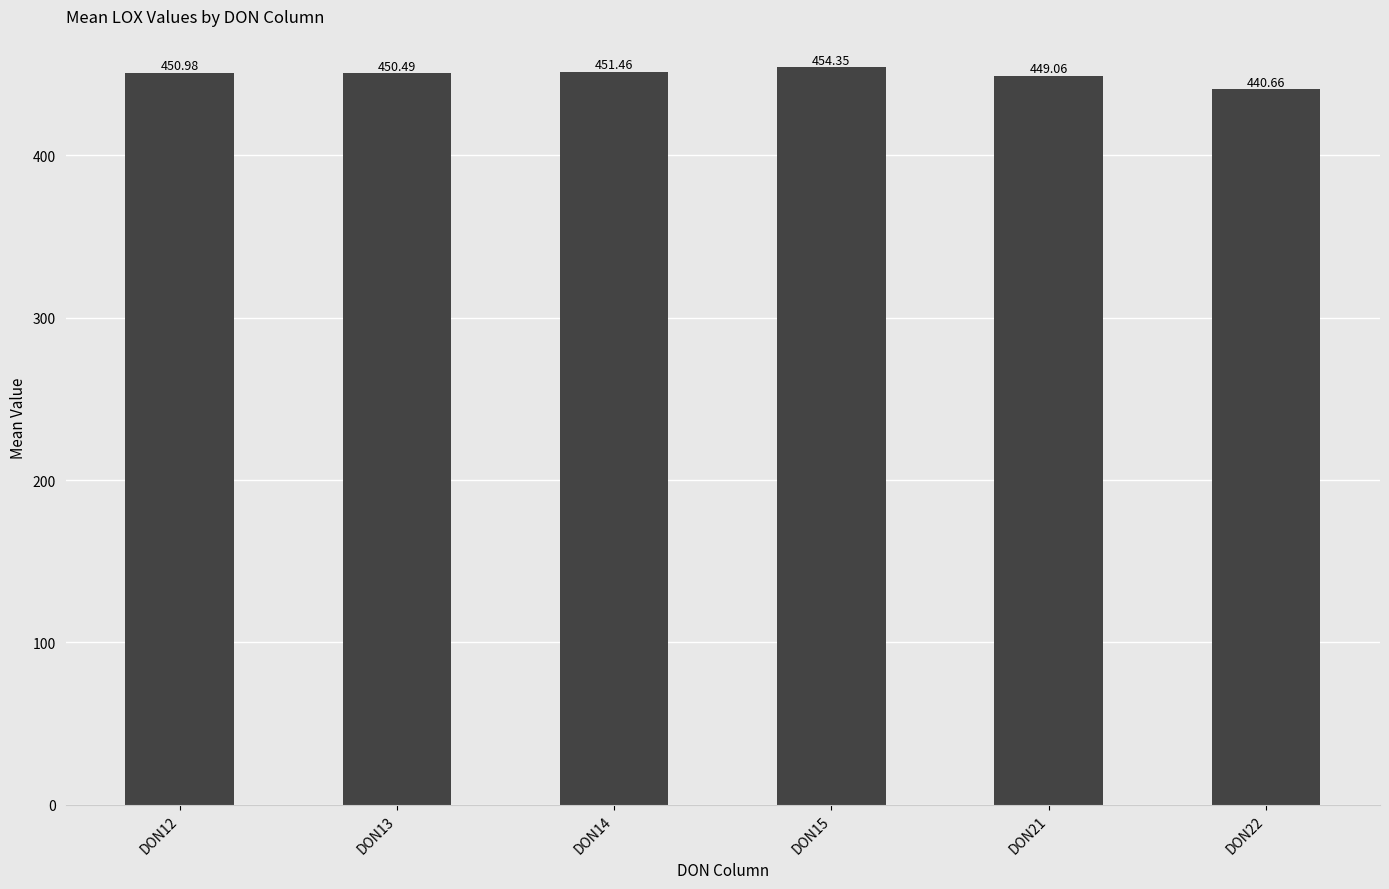

What is the difference between the maximum and minimum values?

13.7